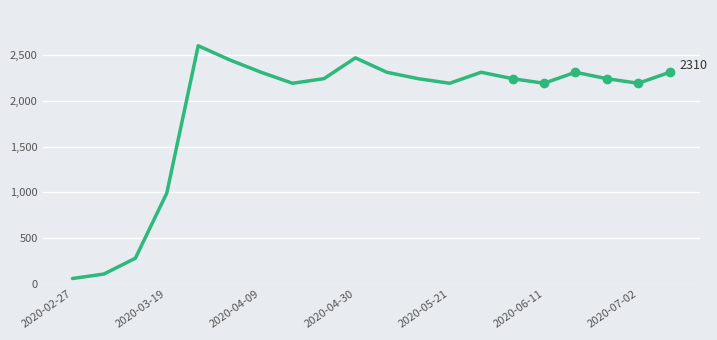

What is the approximate value at 13?

2310